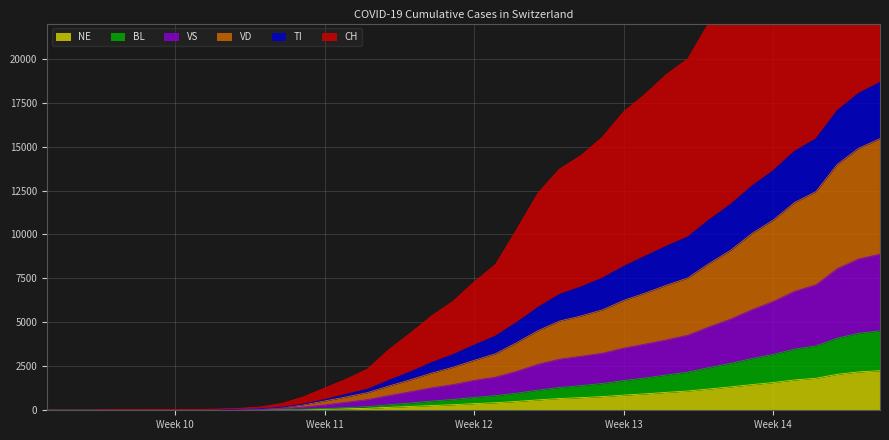

How many positive values does the BL series have?

36